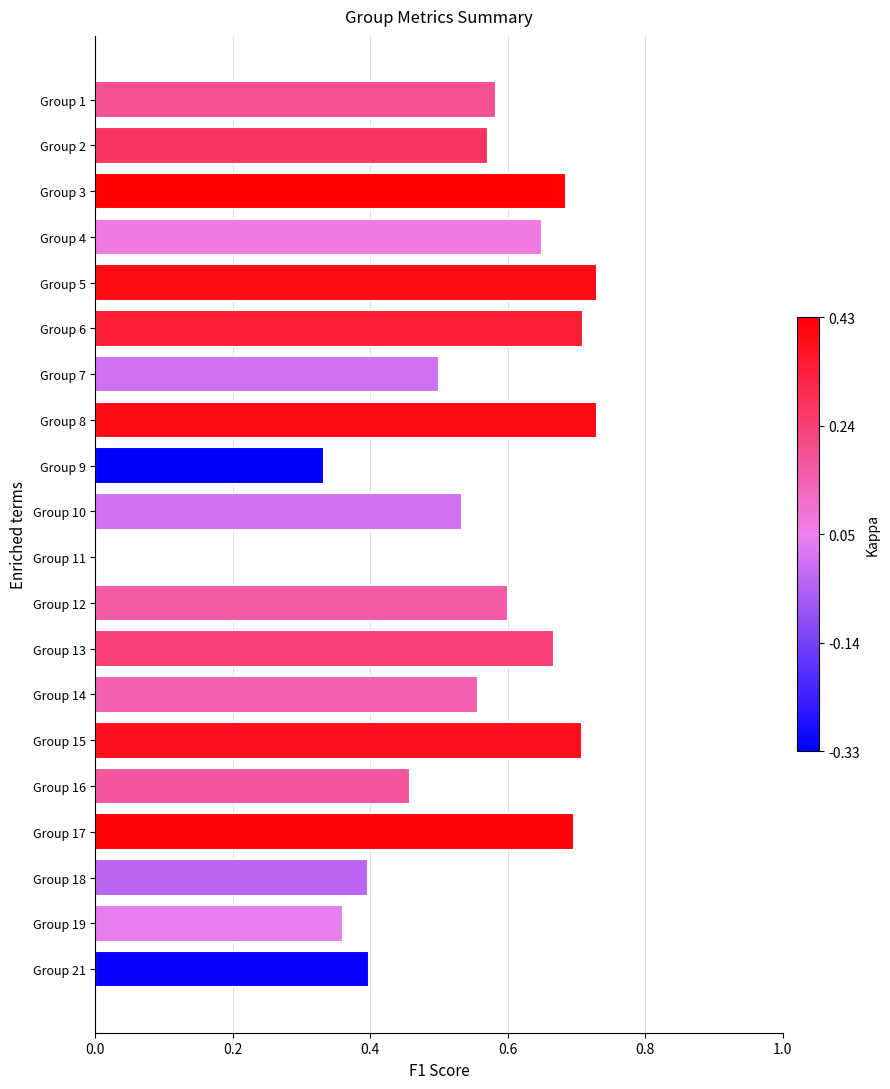

The value at Group 19 is 0.6. True or false?

False